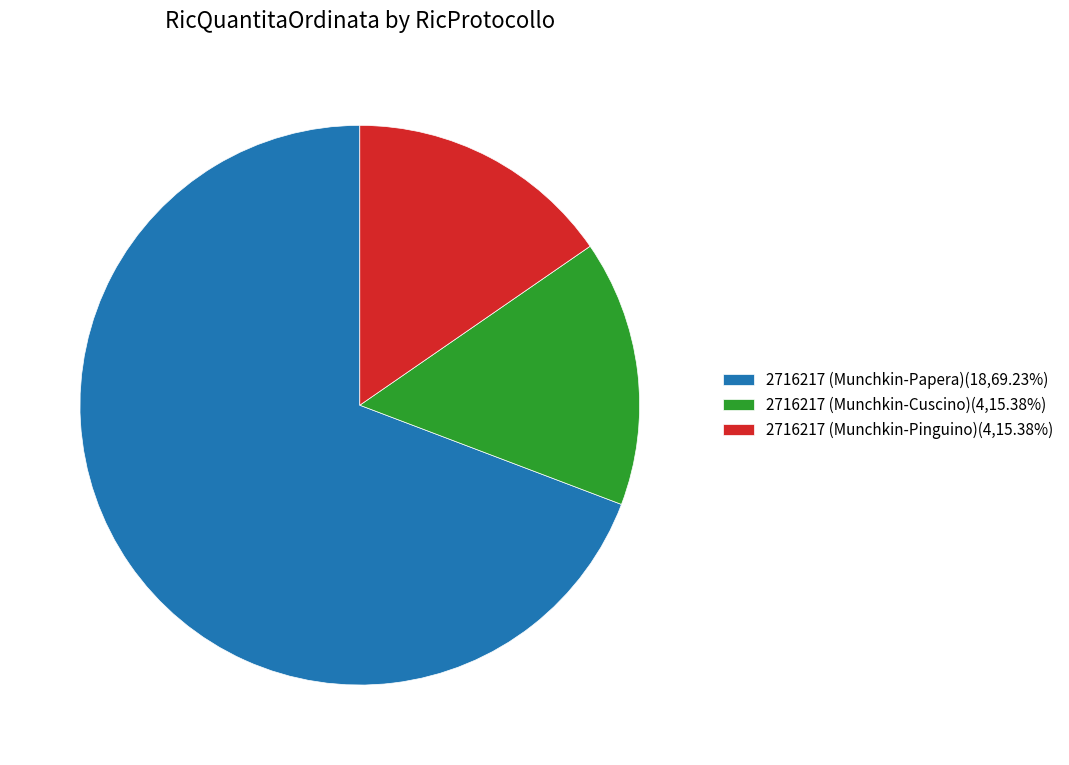

Does 2716217 (Munchkin-Pinguino)(4,15.38%) account for over 50% of the chart?

No